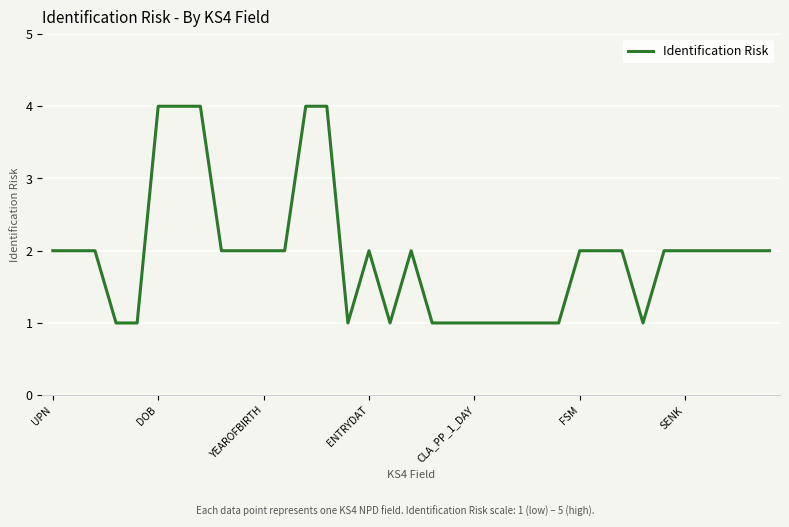

What is the greatest value displayed?

4